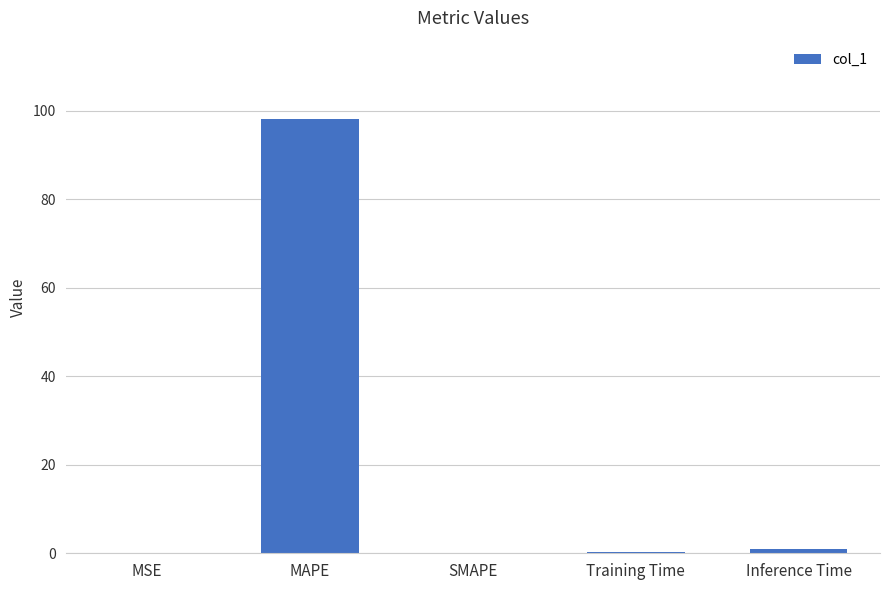

Is it true that the value at SMAPE is -66.4?

False